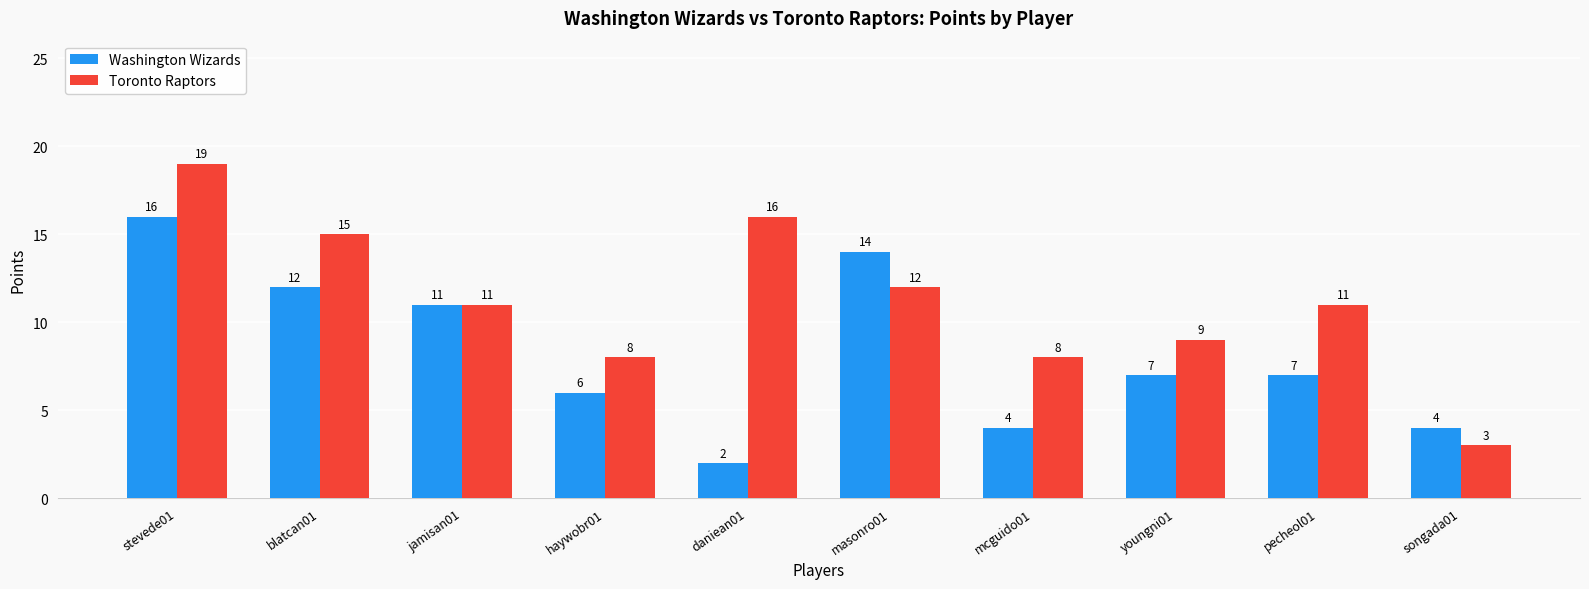

The value of Toronto Raptors at songada01 is 3. True or false?

True